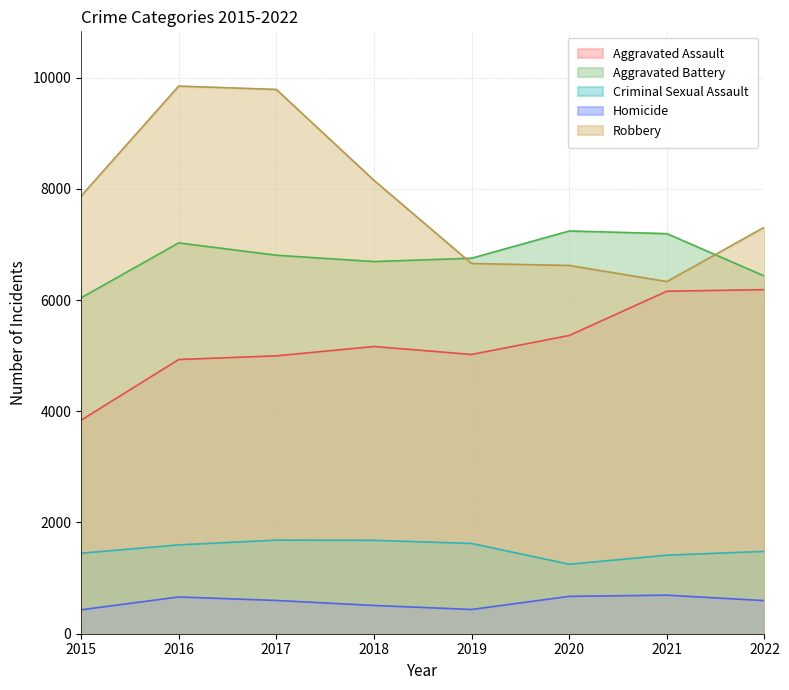

The Criminal Sexual Assault series shows 2888 at 2019. True or false?

False